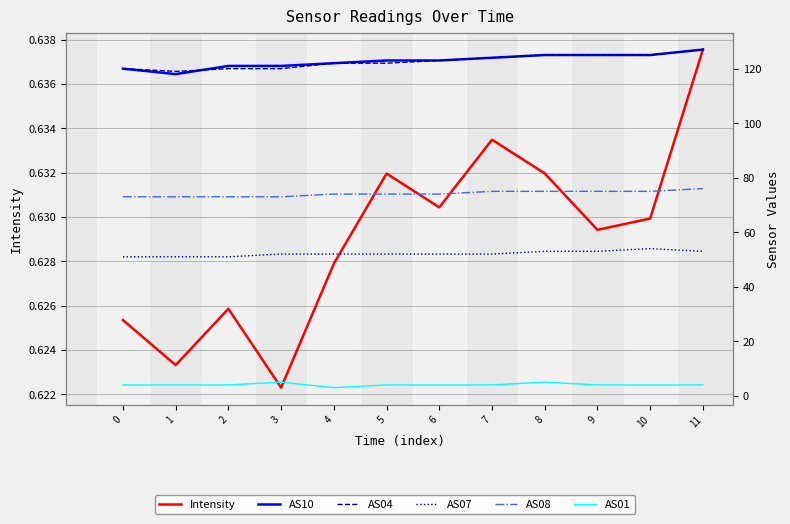

True or false: AS01 has more than 1 points higher than both neighbors.

True